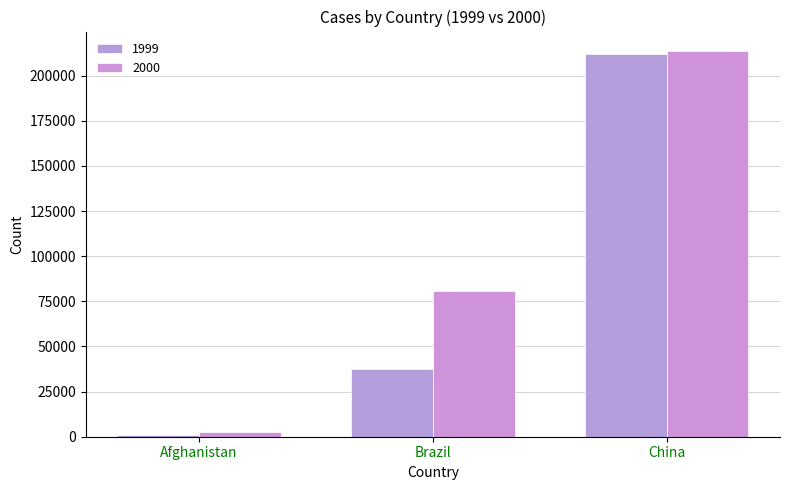

How many data points does each series have?

3